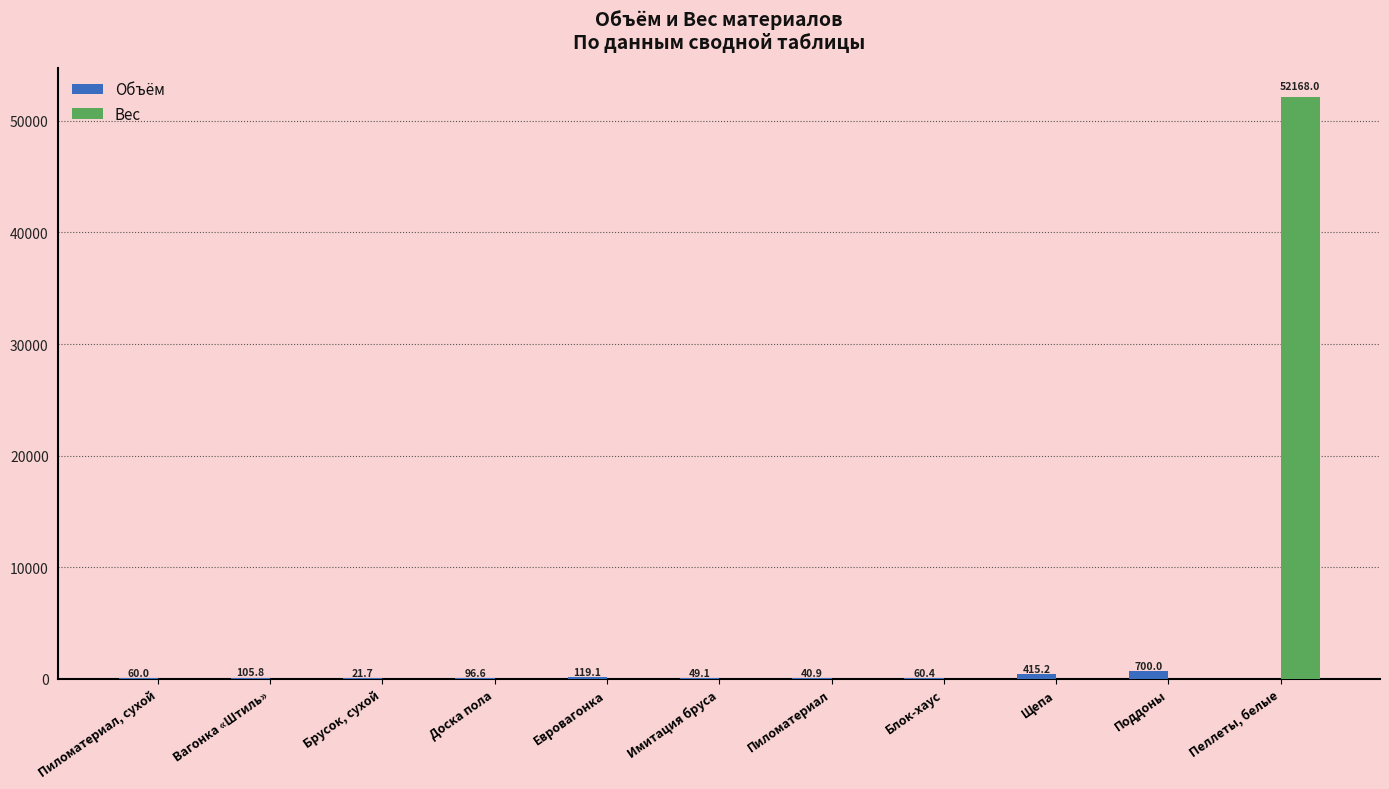

What are all the series names shown in the legend?

Объём, Вес